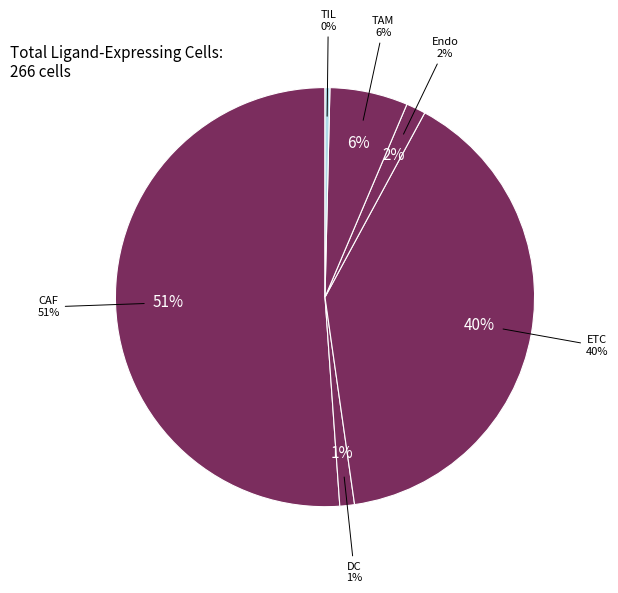

To the nearest percent, what portion does CAF represent?

51%